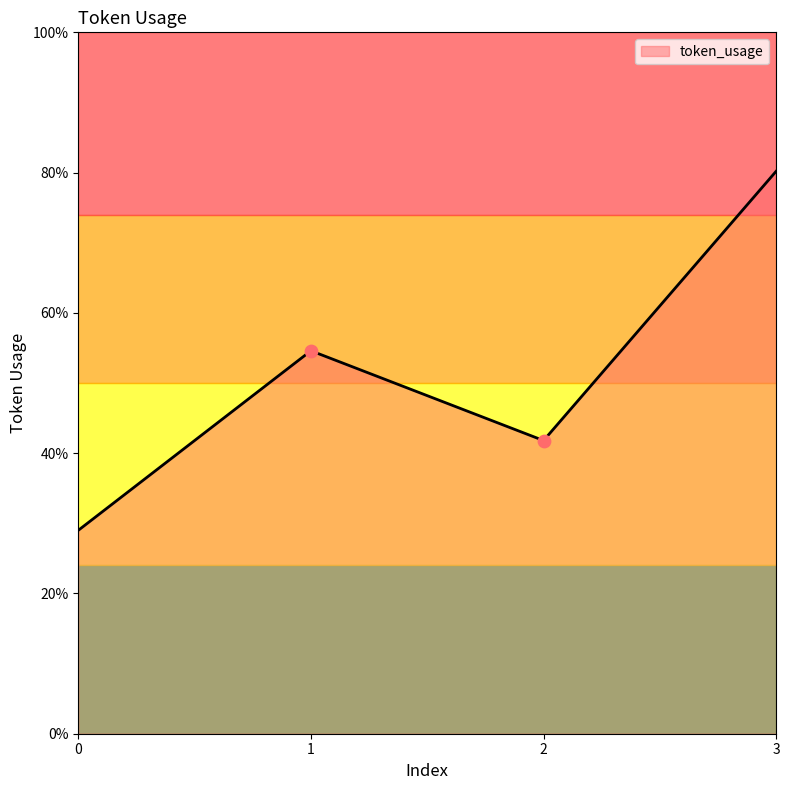

Approximately how many times larger is the value at 1 compared to 2?

1.3